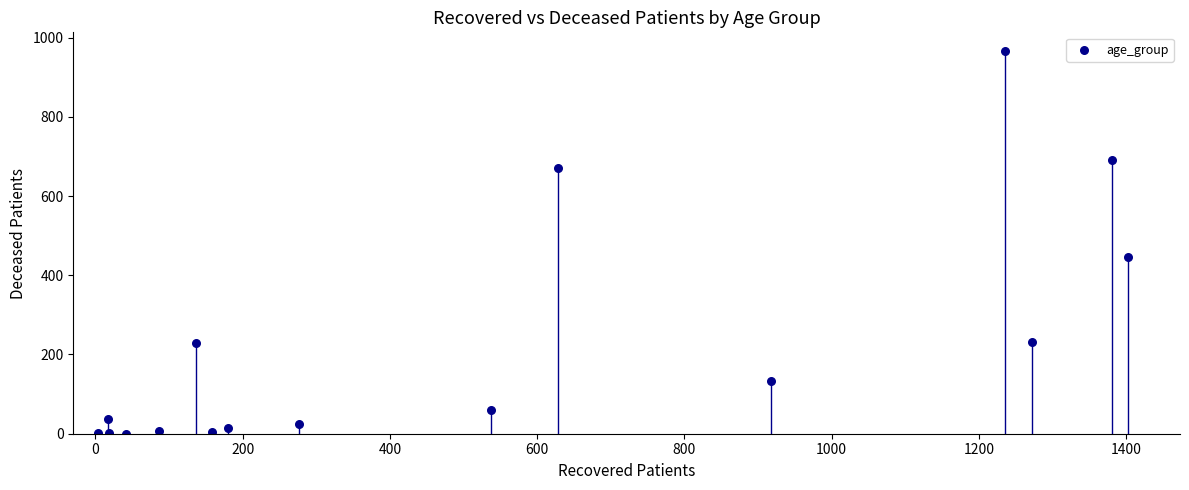

What Y value in the scatter plot is closest to 482?

445